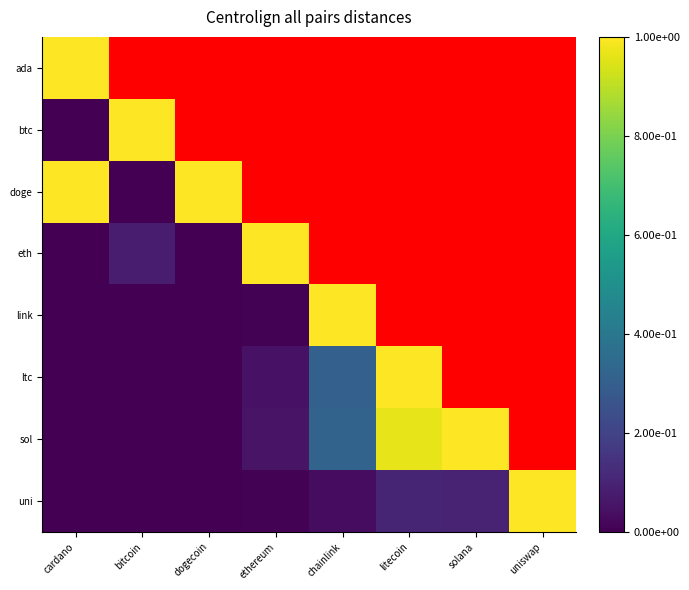

What is the total value across all series at uniswap?

1.2